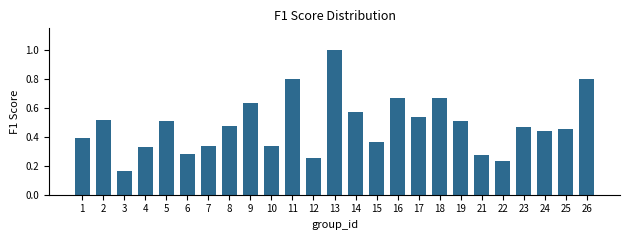

At which category does the chart reach its minimum across all series?

3